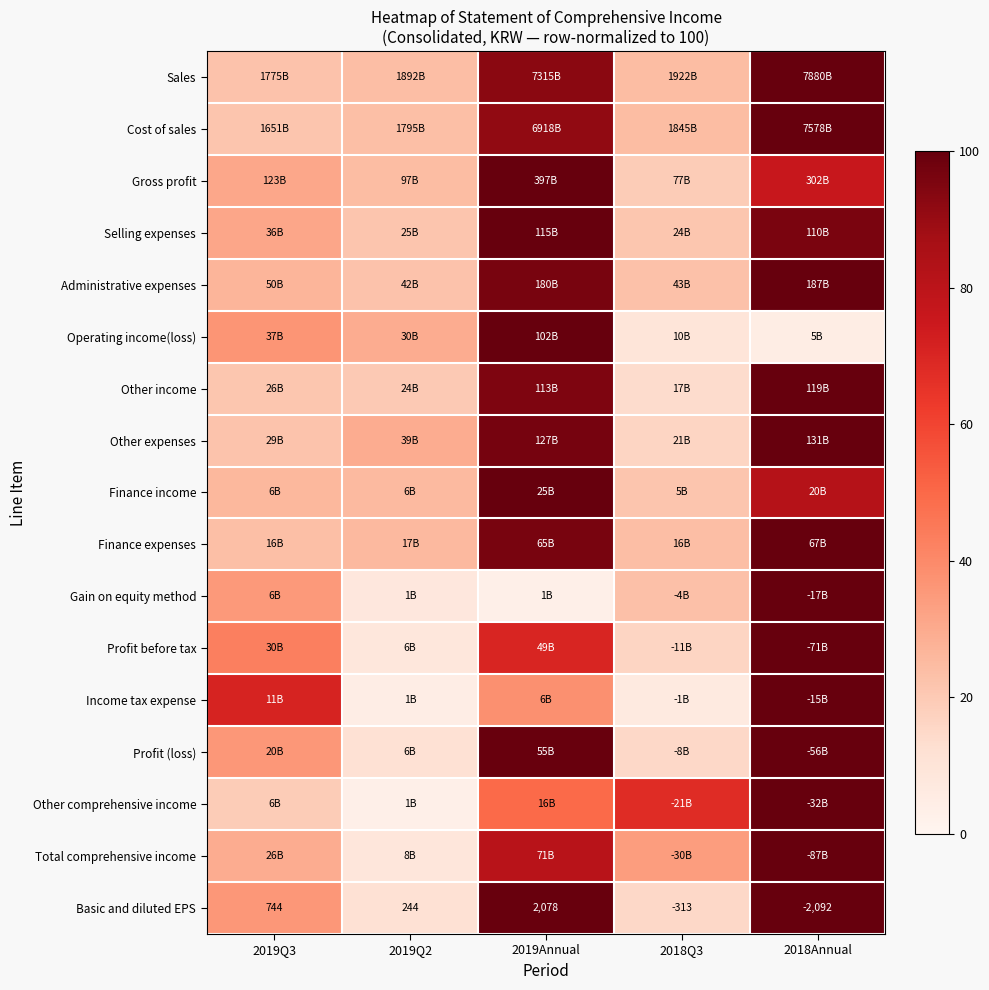

At which label does Basic and diluted EPS first exceed 35?

2019Q3